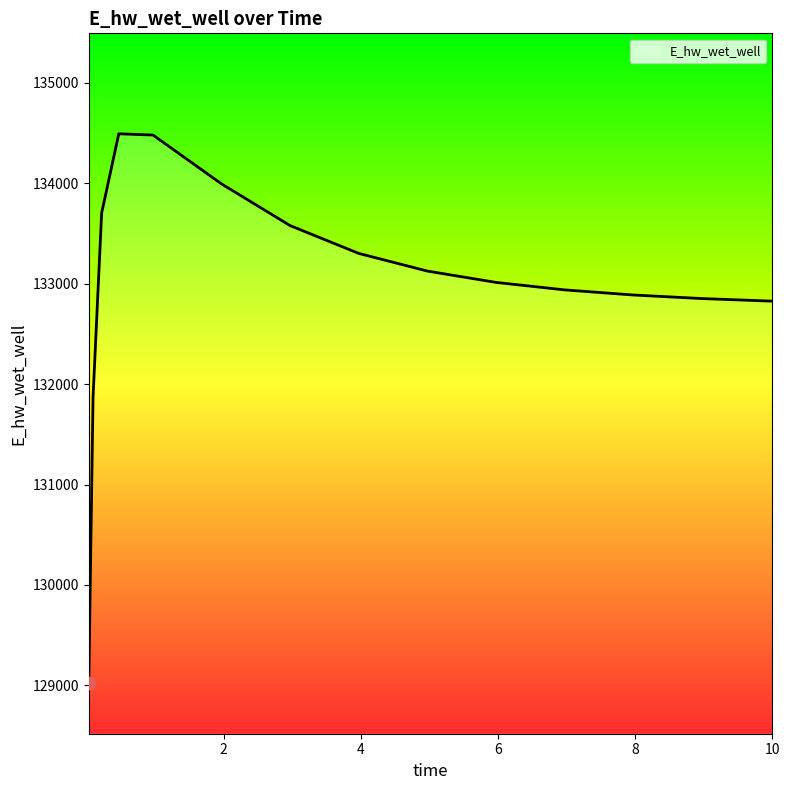

What is the difference between the maximum and minimum values?

5471.7